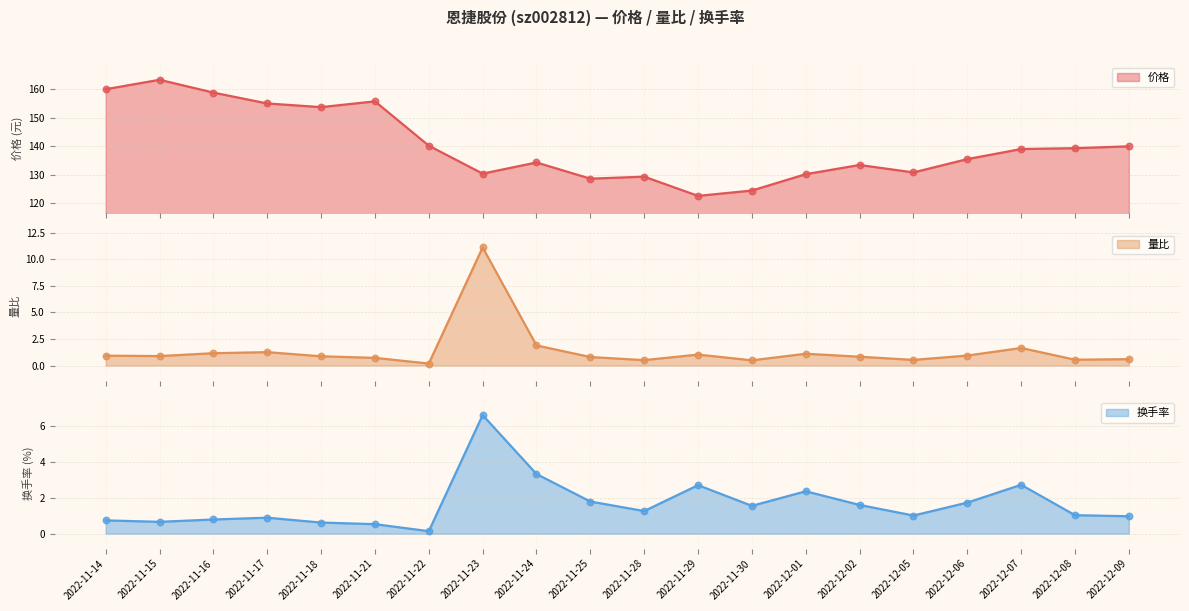

At which category is the sum across all series the highest?

2022-11-15